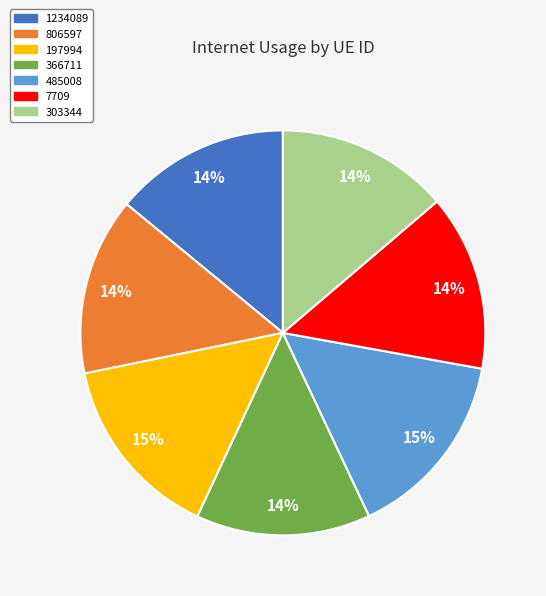

To the nearest percent, what is the difference between the largest and smallest slice percentages?

1%